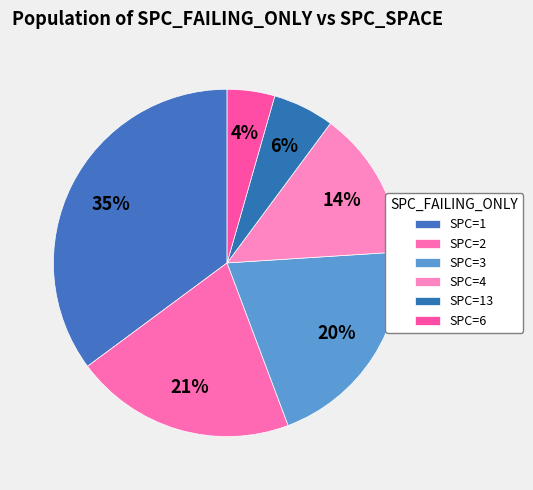

How many segments does this pie chart have?

6